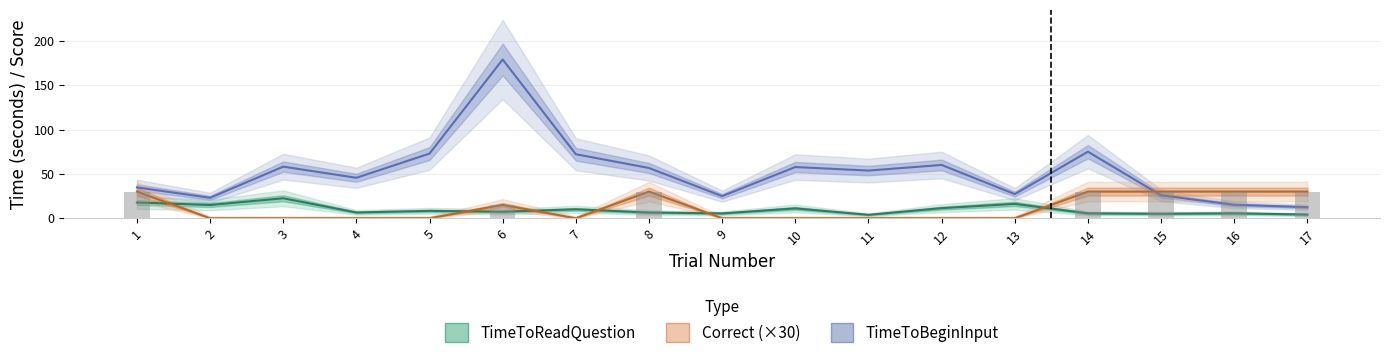

What is the approximate value of TimeToReadQuestion at 11?

3.8